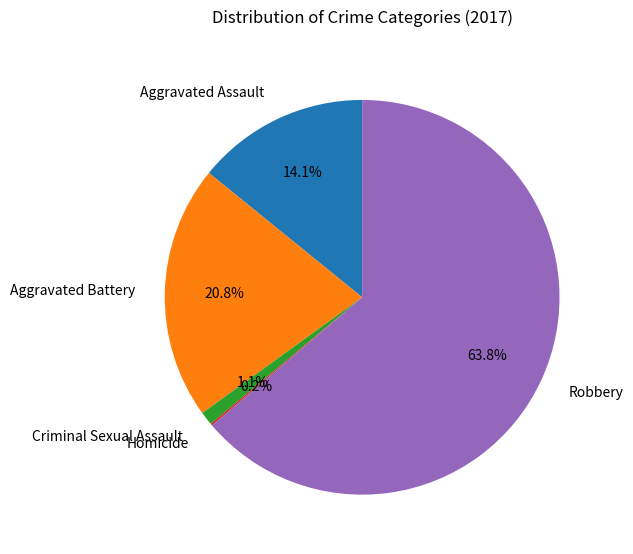

Which category accounts for the majority?

Robbery